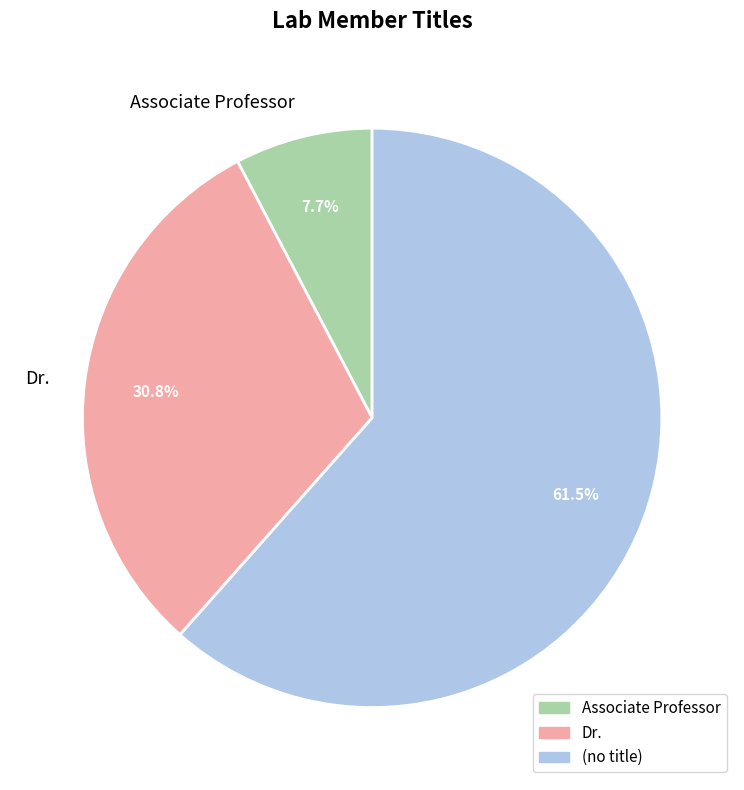

To the nearest percent, what is the average slice percentage?

33%